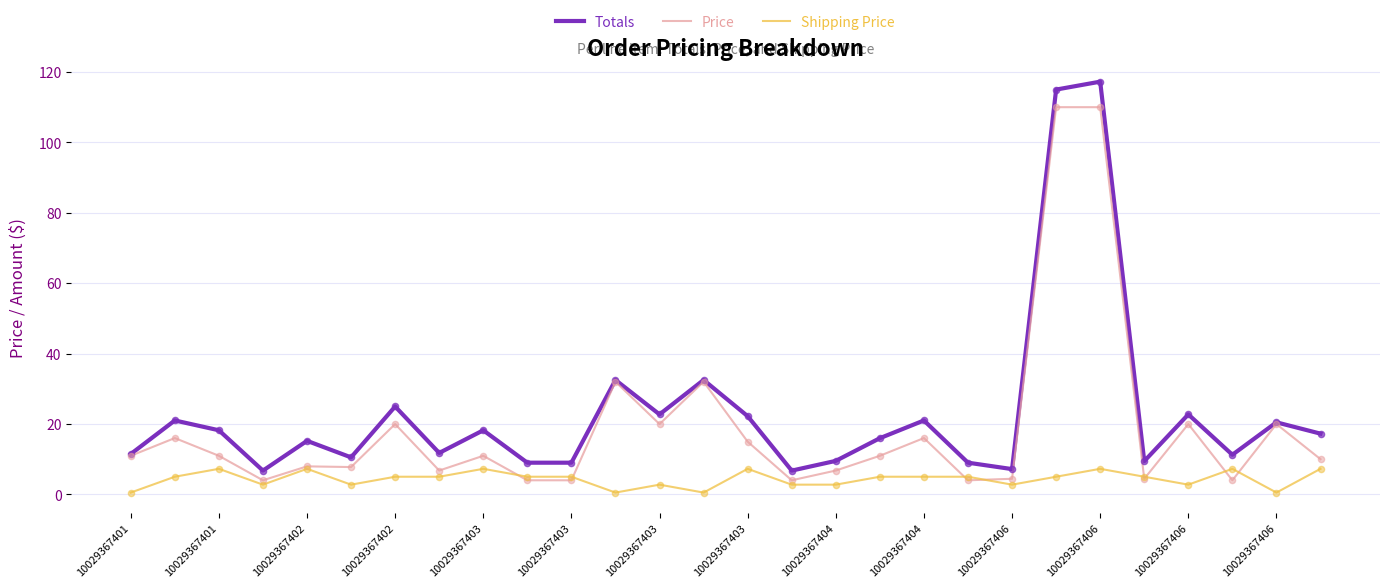

Which series has the largest range (max minus min)?

Totals